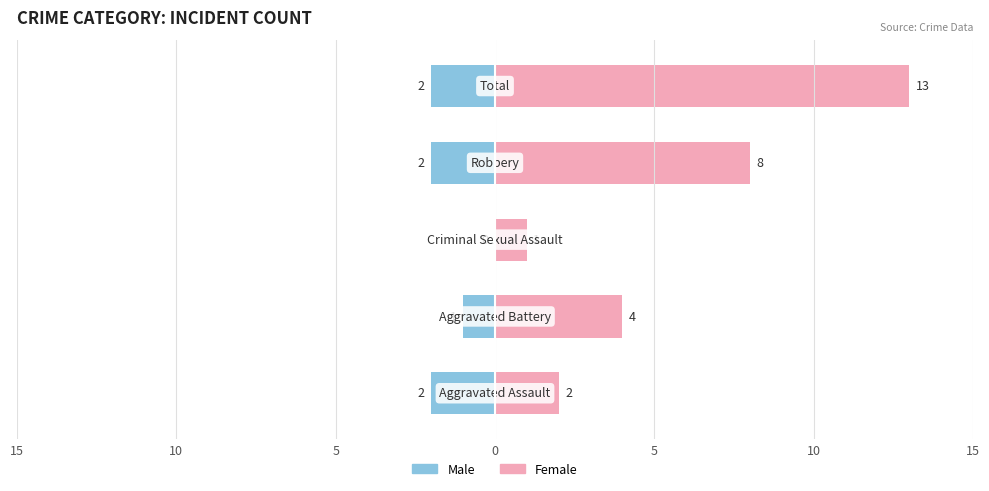

Reading right to left, what are all the values shown in this chart?

Male: -2	-2	0	-1	-2
Female: 13	8	1	4	2